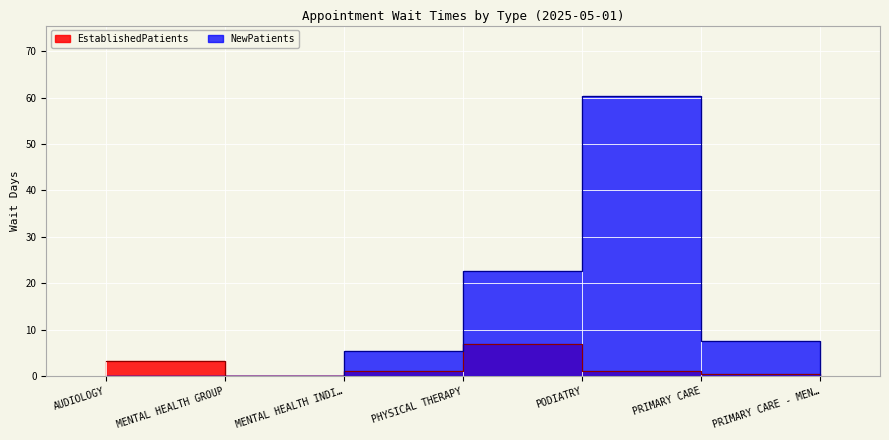

What is the difference between the maximum and minimum values in the NewPatients series?

60.4